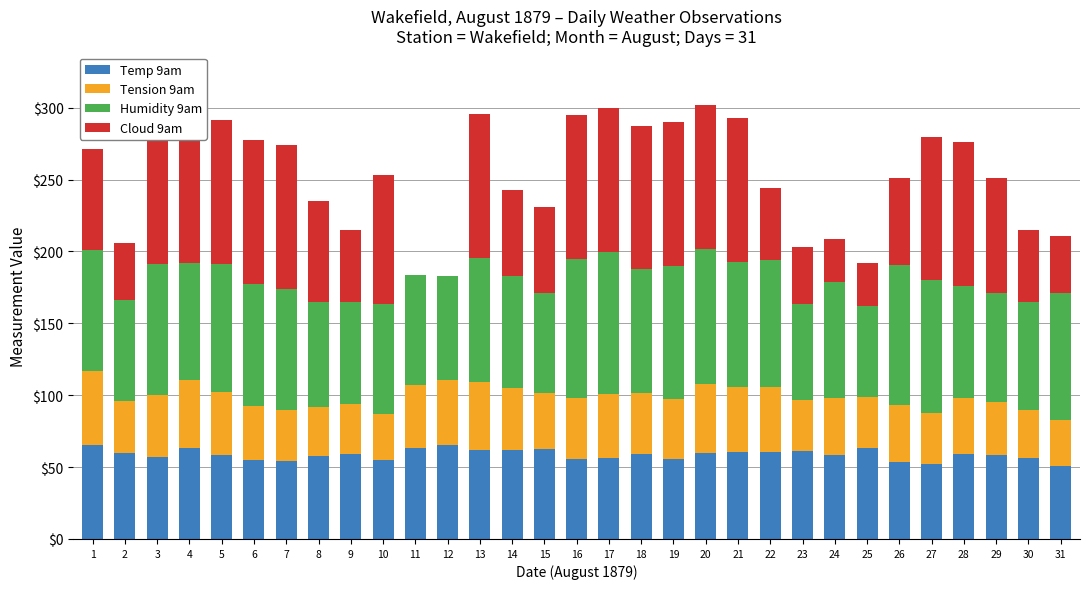

Reading right to left, list all the values displayed in this chart.

Temp 9am: 50.5	56.2	58.3	59.0	52.0	53.2	63.0	58.5	61.1	60.2	60.4	59.8	55.7	59.0	56.2	55.3	62.9	62.0	62.0	65.6	63.0	54.8	59.1	57.6	54.2	55.2	58.6	63.1	57.1	60.0	65.2
Tension 9am: 32.3	33.8	36.7	38.8	35.8	39.7	36.0	39.4	35.3	45.7	45.4	48.2	41.5	42.5	44.6	42.5	38.9	42.8	47.5	45.1	43.9	32.4	34.9	34.5	35.7	37.1	43.7	47.2	43.0	36.2	51.8
Humidity 9am: 88.0	75.0	76.0	78.0	92.0	98.0	63.0	81.0	67.0	88.0	87.0	94.0	93.0	86.0	99.0	97.0	69.0	78.0	86.0	72.0	77.0	76.0	71.0	73.0	84.0	85.0	89.0	82.0	91.0	70.0	84.0
Cloud 9am: 40.0	50.0	80.0	100.0	100.0	60.0	30.0	30.0	40.0	50.0	100.0	100.0	100.0	100.0	100.0	100.0	60.0	60.0	100.0	0.0	0.0	90.0	50.0	70.0	100.0	100.0	100.0	90.0	100.0	40.0	70.0